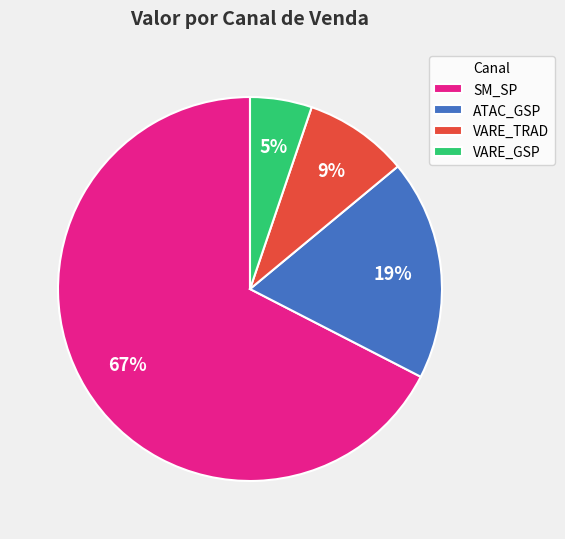

The VARE_TRAD slice represents 9% of the pie. True or false?

True